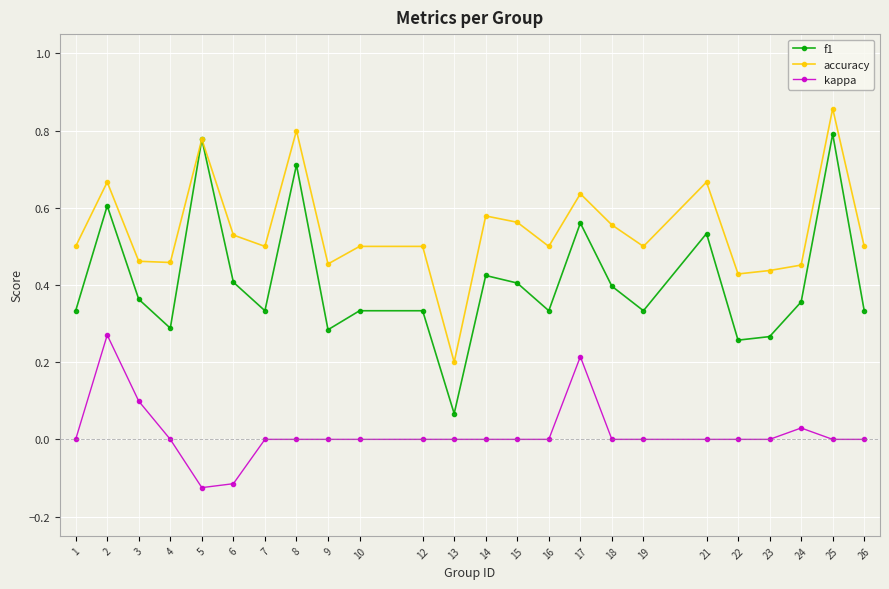

Is it true that accuracy equals 0.4 at 22?

True